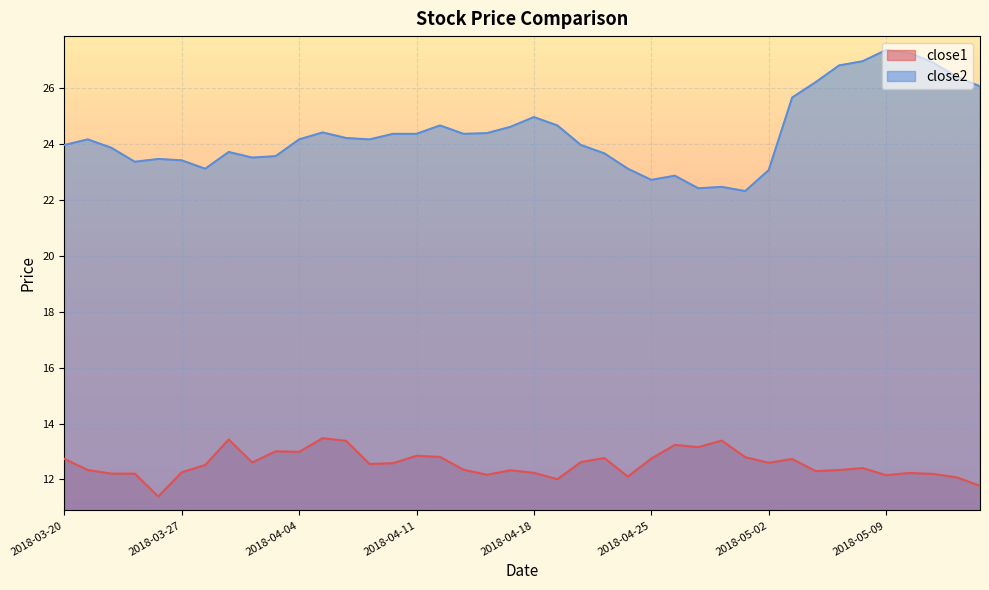

What are all the series names shown in the legend?

close1, close2